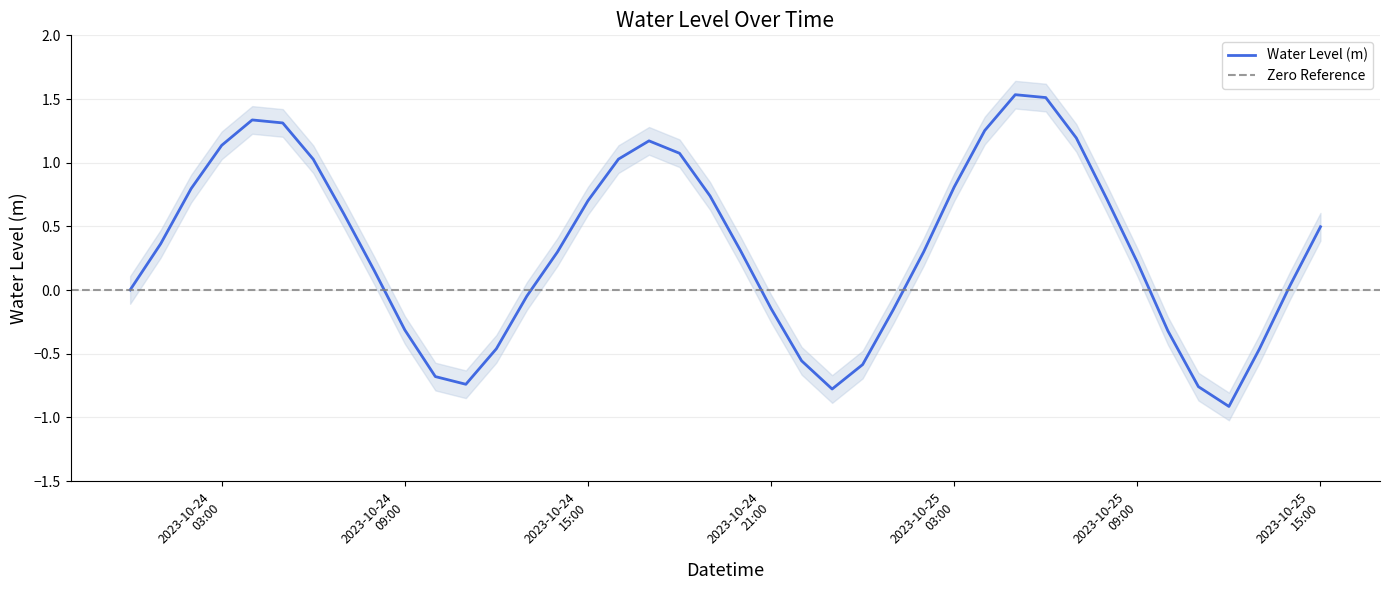

Where is the first local minimum?

2023-10-24 11:00:00